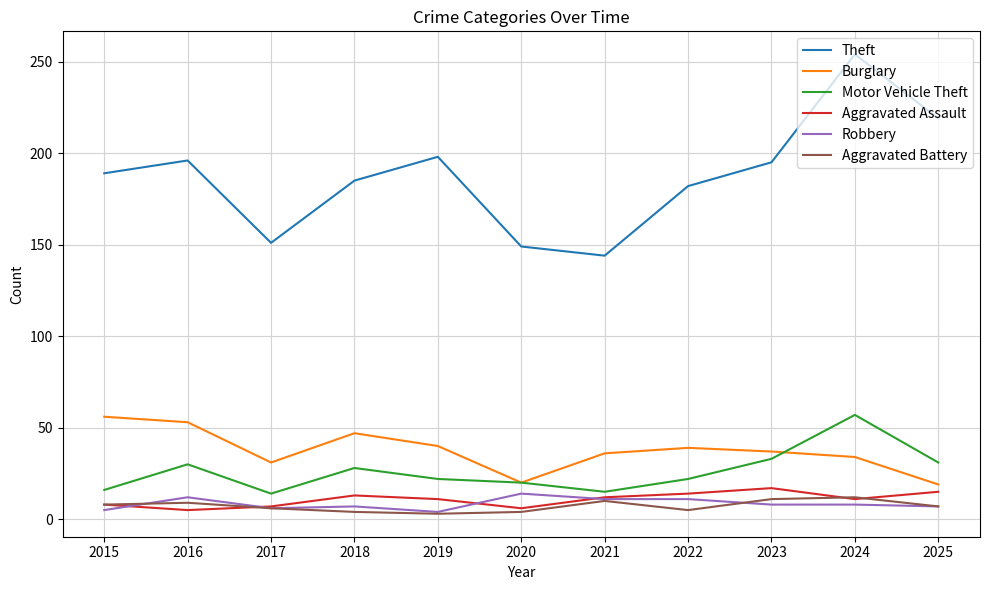

The value of Aggravated Assault at 2025 is 15. True or false?

True